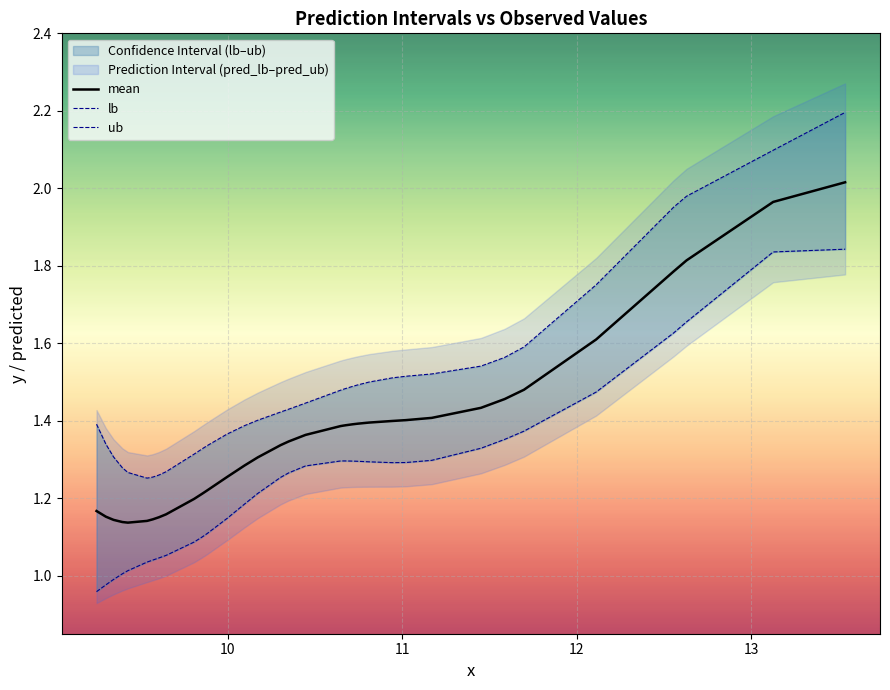

What is the smallest value displayed?

1.0